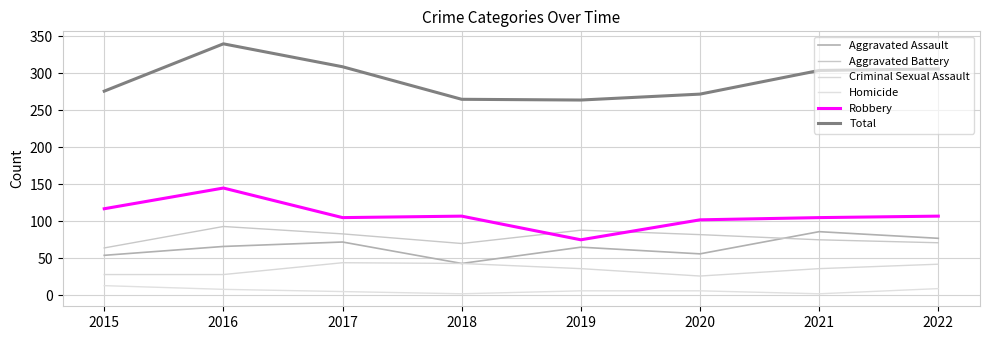

What is the average value of the Aggravated Battery series?

78